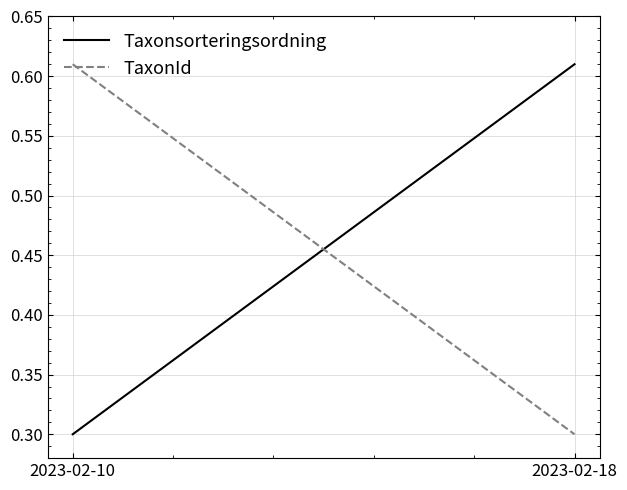

Read the Taxonsorteringsordning value at 2023-02-18.

0.6